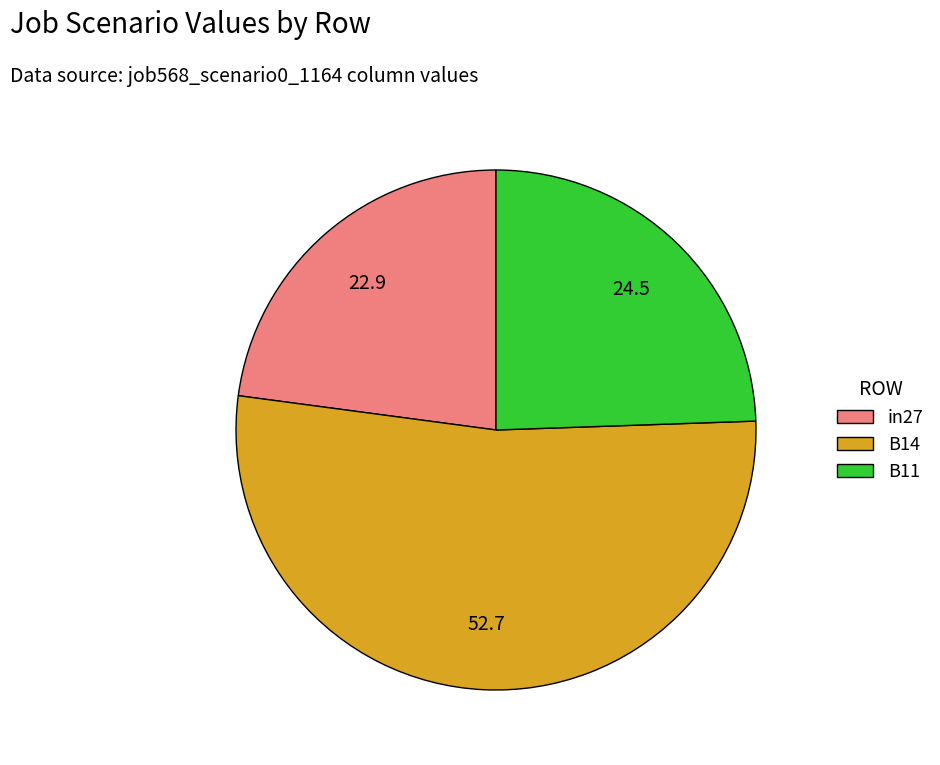

Is there a majority slice in this chart?

Yes